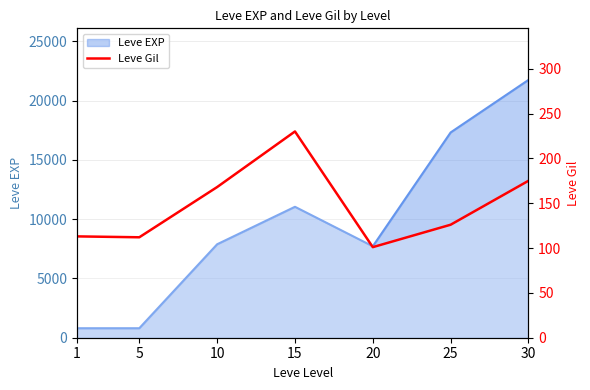

Does the chart have visible grid lines?

Yes